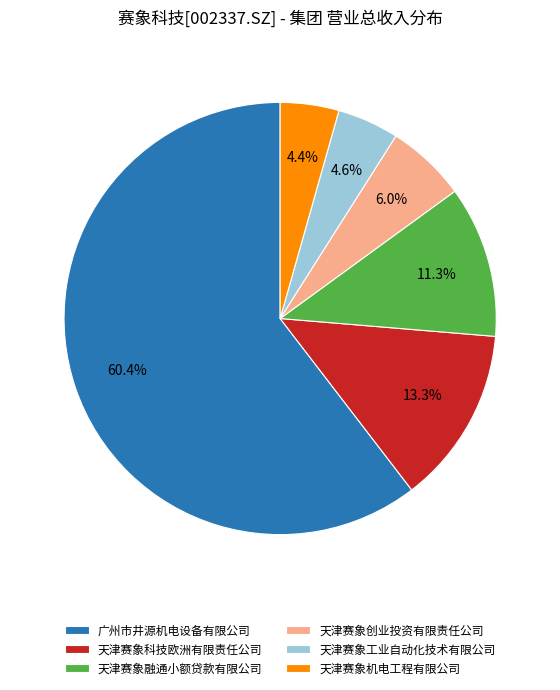

Is there a majority slice in this chart?

Yes